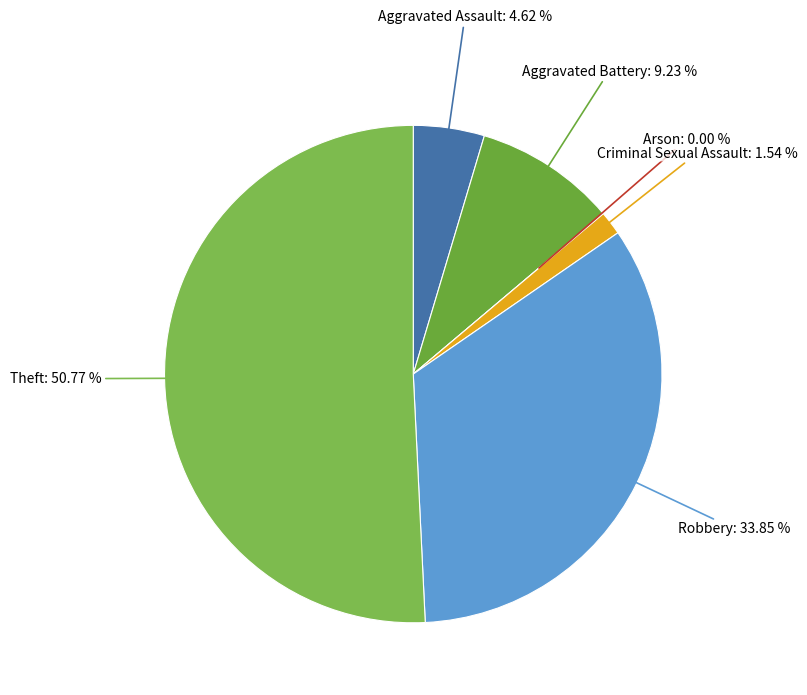

What is the majority slice?

Theft